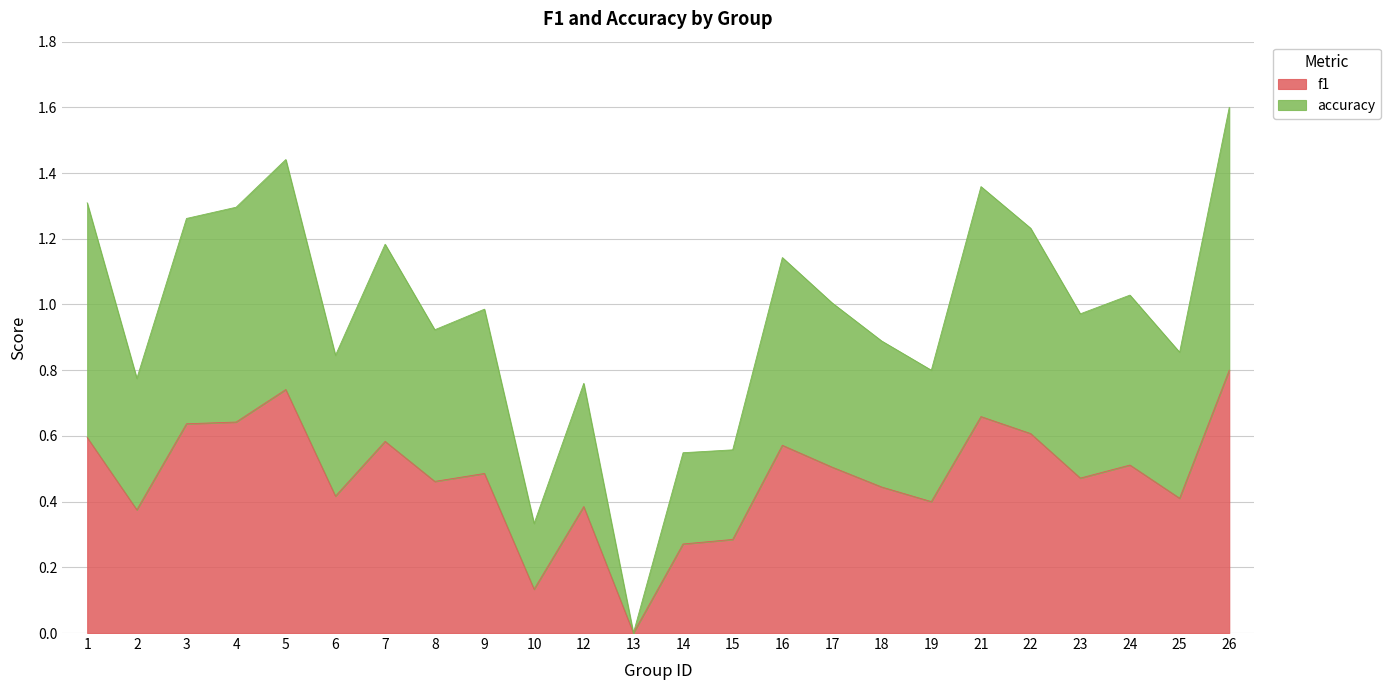

How many lines are shown in the chart?

2